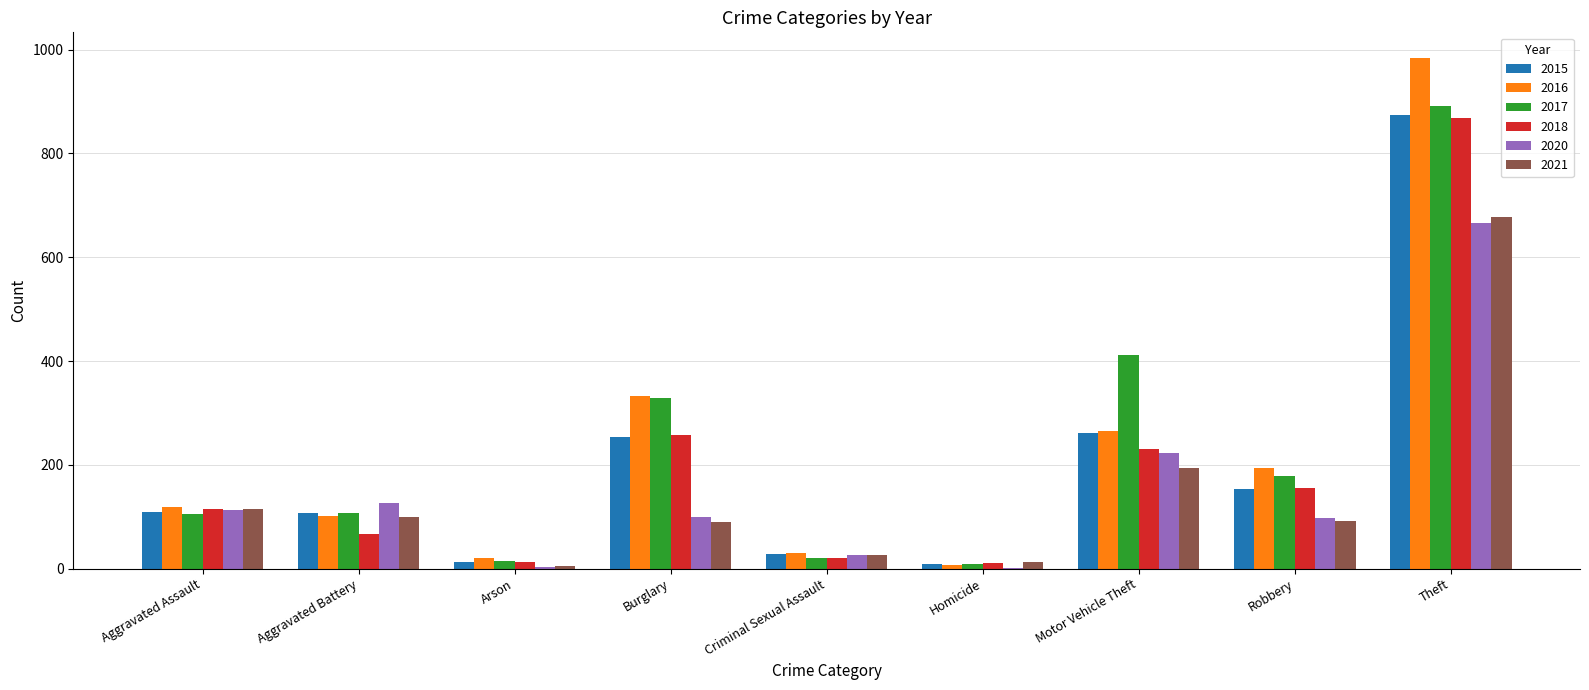

True or false: 2018 has a value of 67 at Aggravated Battery.

True